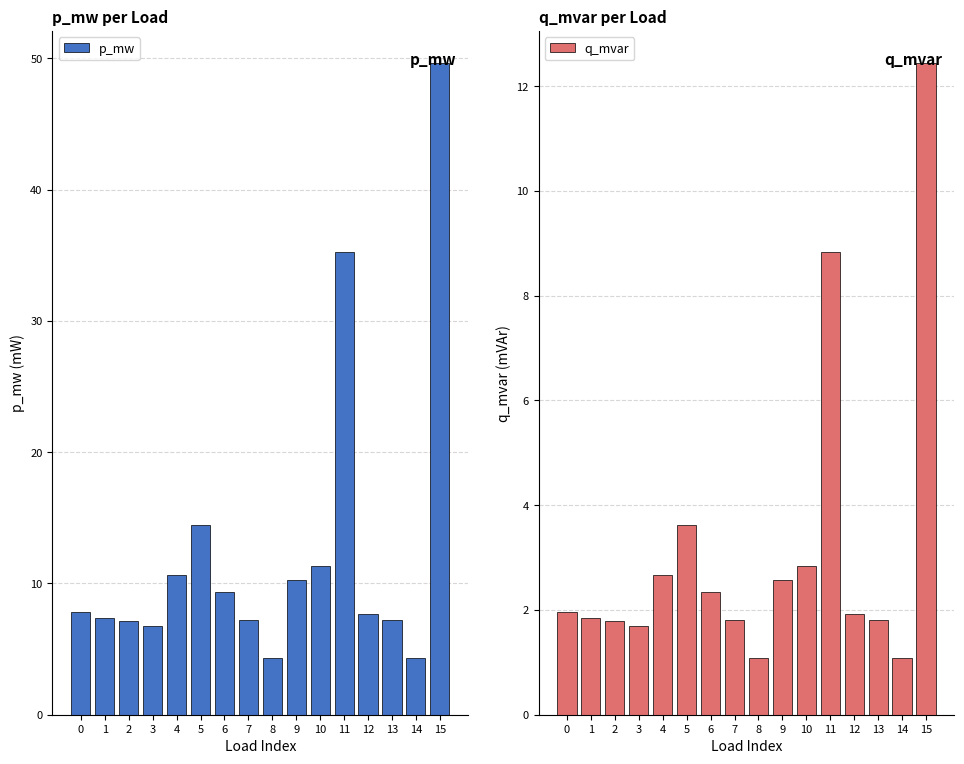

What is the total value across all series at 4?

13.3